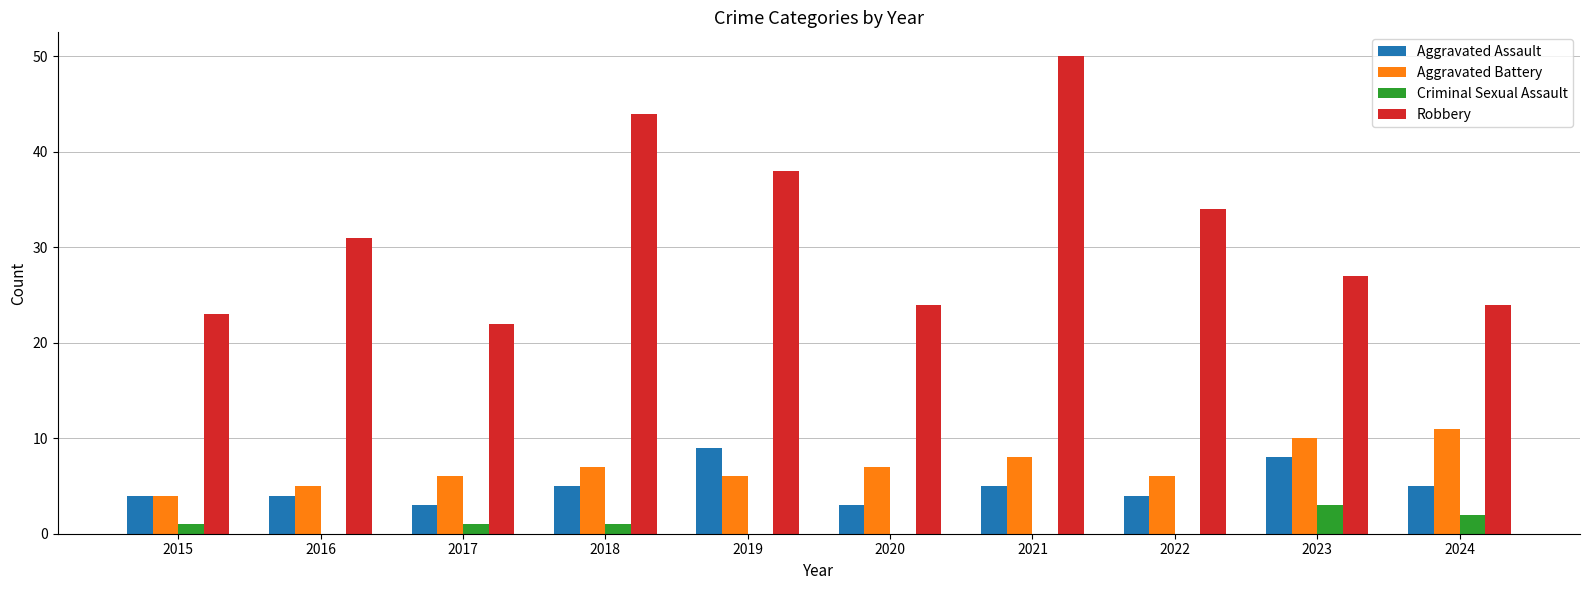

True or false: Robbery has a value of 34 at 2017.

False